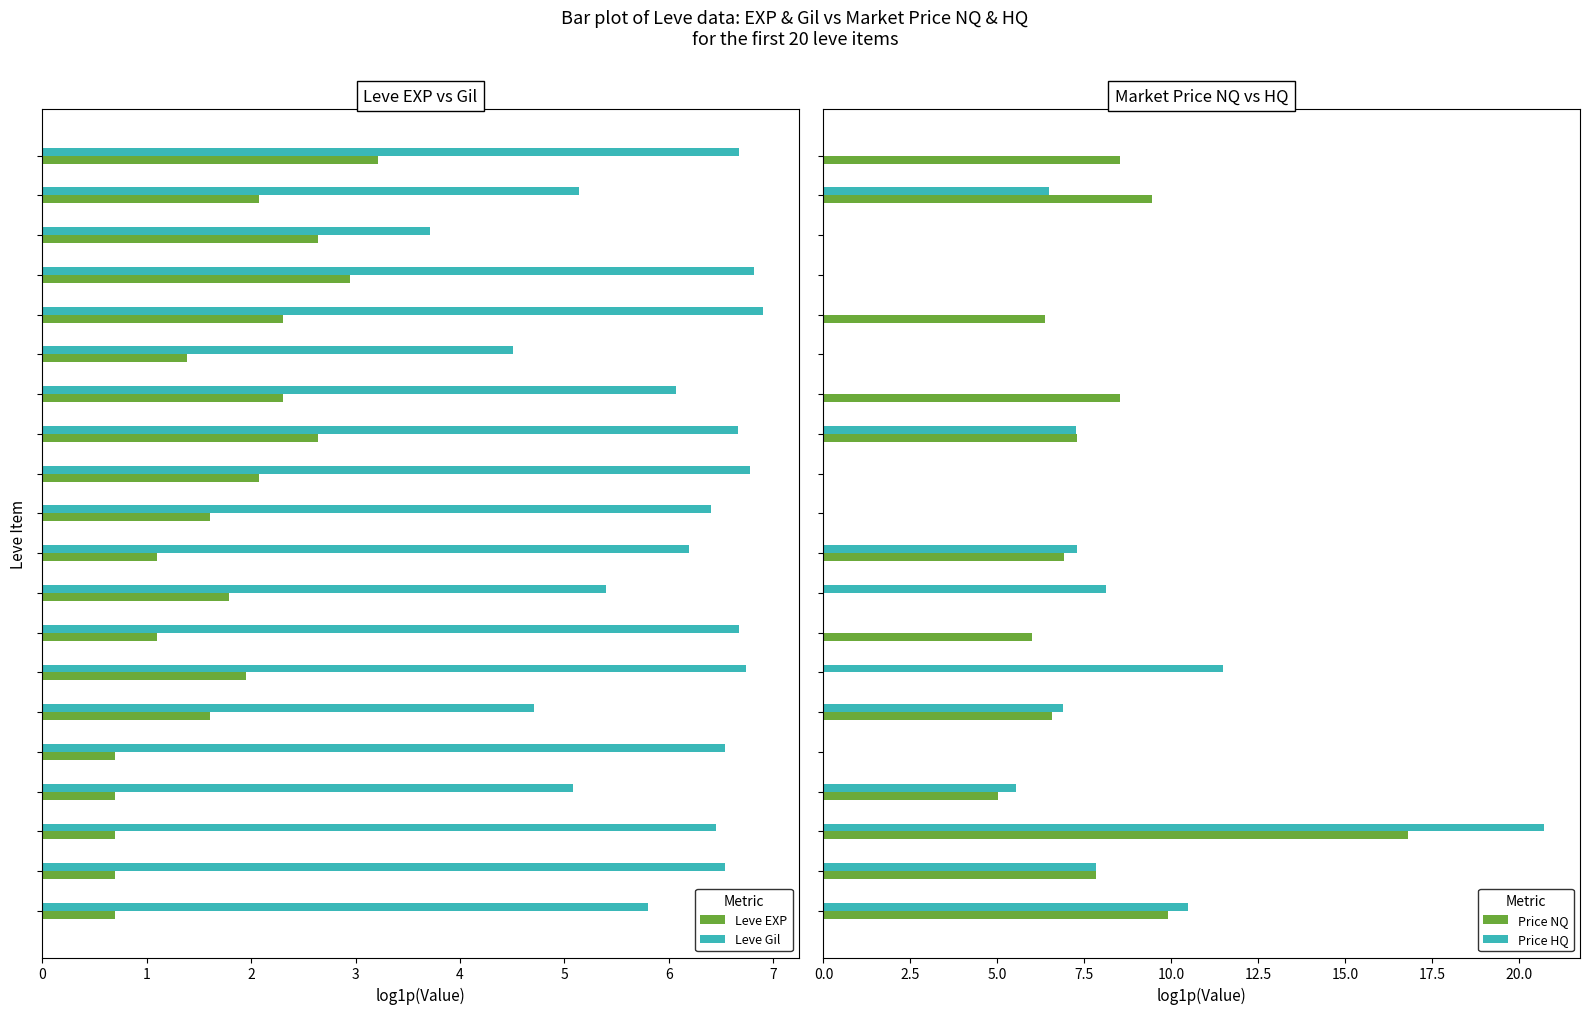

Reading left to right, what are all the values shown in this chart?

Leve EXP: 0.7	0.7	0.7	0.7	0.7	1.6	1.9	1.1	1.8	1.1	1.6	2.1	2.6	2.3	1.4	2.3	2.9	2.6	2.1	3.2
Leve Gil: 5.8	6.5	6.4	5.1	6.5	4.7	6.7	6.7	5.4	6.2	6.4	6.8	6.7	6.1	4.5	6.9	6.8	3.7	5.1	6.7
Price NQ: 9.9	7.8	16.8	5.0	0.0	6.6	0.0	6.0	0.0	6.9	0.0	0.0	7.3	8.5	0.0	6.4	0.0	0.0	9.5	8.5
Price HQ: 10.5	7.8	20.7	5.5	0.0	6.9	11.5	0.0	8.1	7.3	0.0	0.0	7.3	0.0	0.0	0.0	0.0	0.0	6.5	0.0